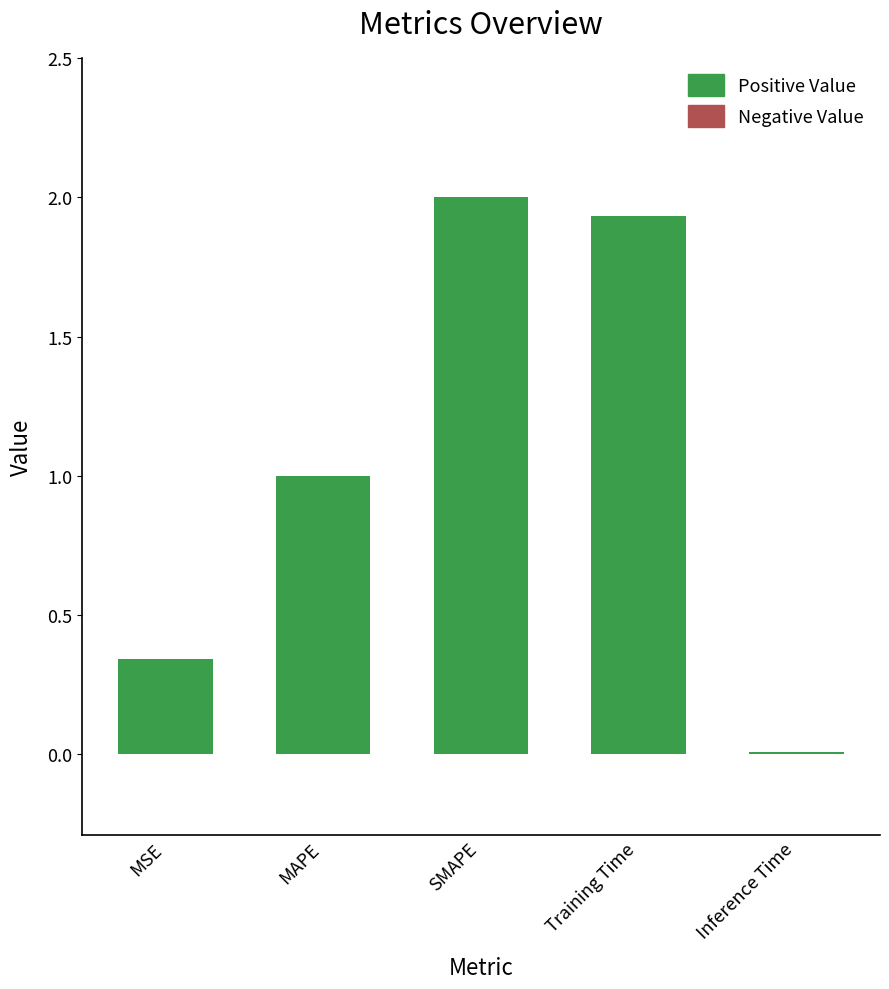

What is the label of the 5th bar from the right?

MSE